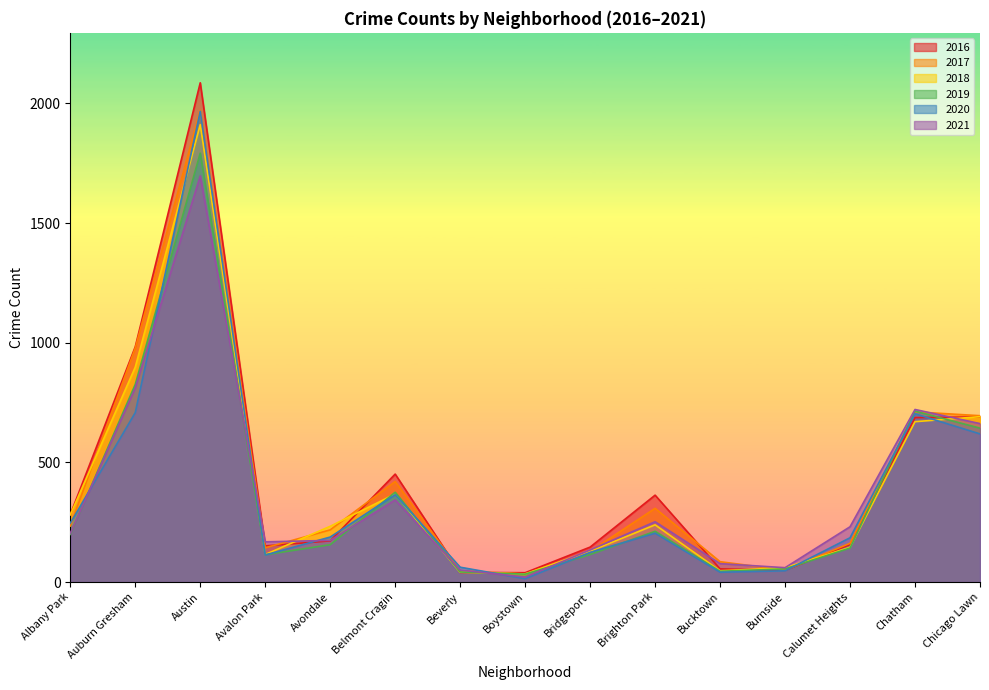

How many intersections are there between 2016 and 2019?

6